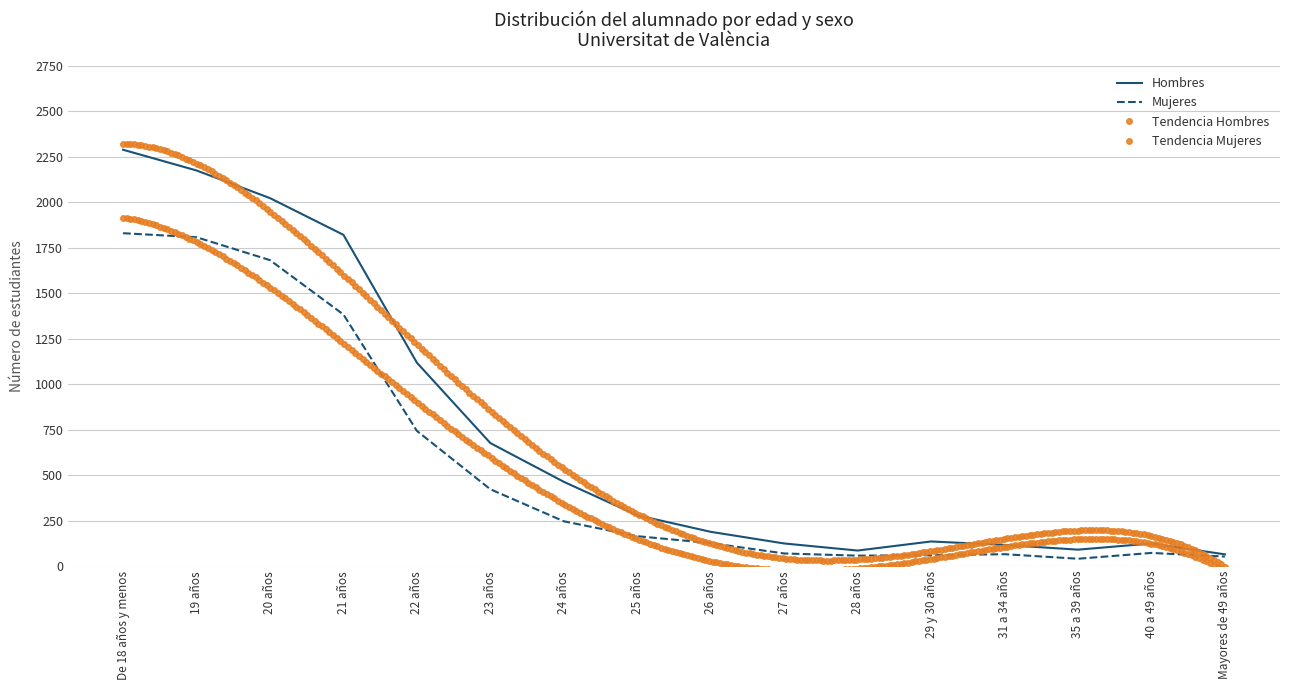

Does the chart have visible grid lines?

Yes